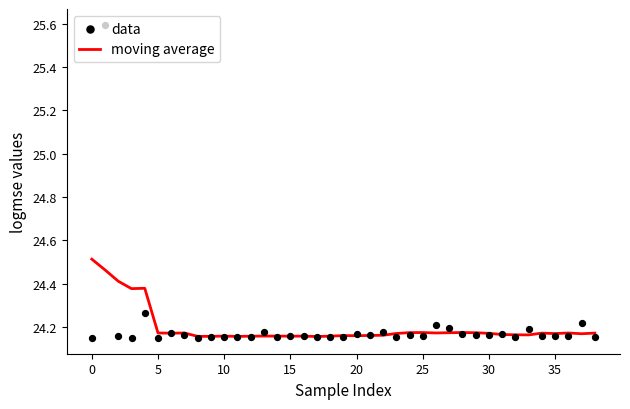

Which series reaches the maximum Y coordinate?

data